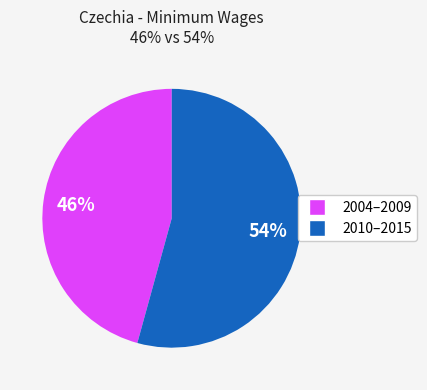

Is there a majority slice in this chart?

Yes